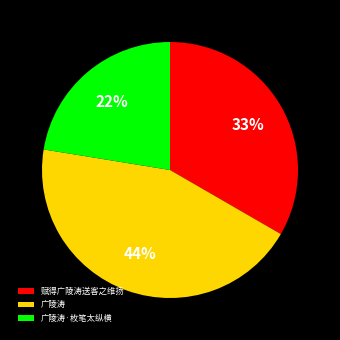

What percentage is the 赋得广陵涛送客之维扬 slice, to the nearest percent?

33%